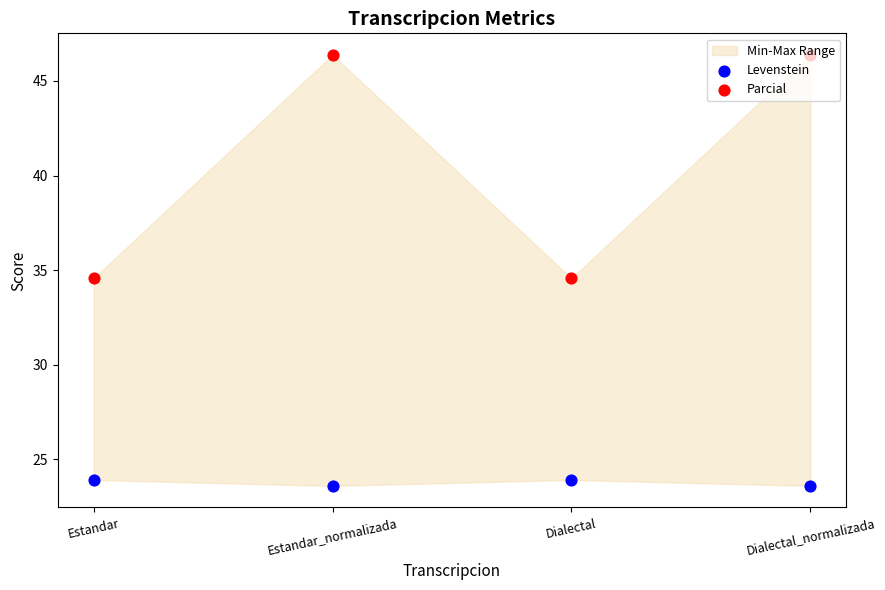

Which series reaches the maximum Y coordinate?

Parcial